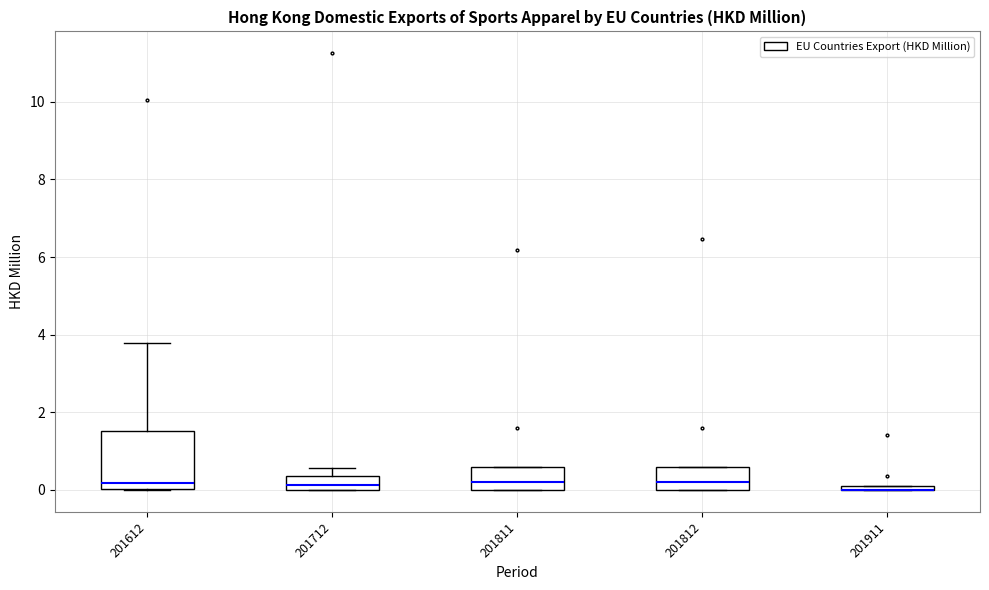

Which box is the tallest, from its lower edge to its upper edge?

201612